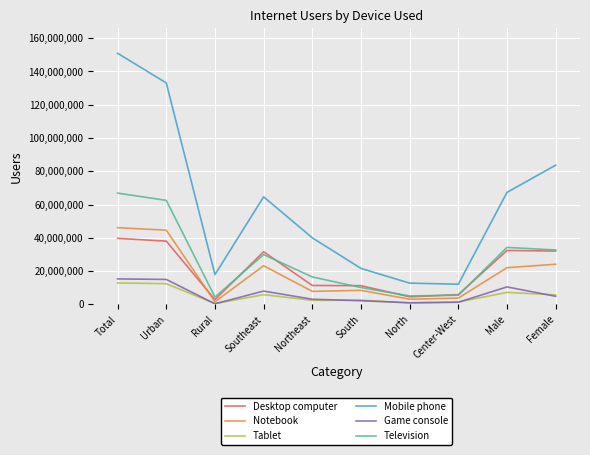

True or false: Game console and Television intersect in this chart.

False